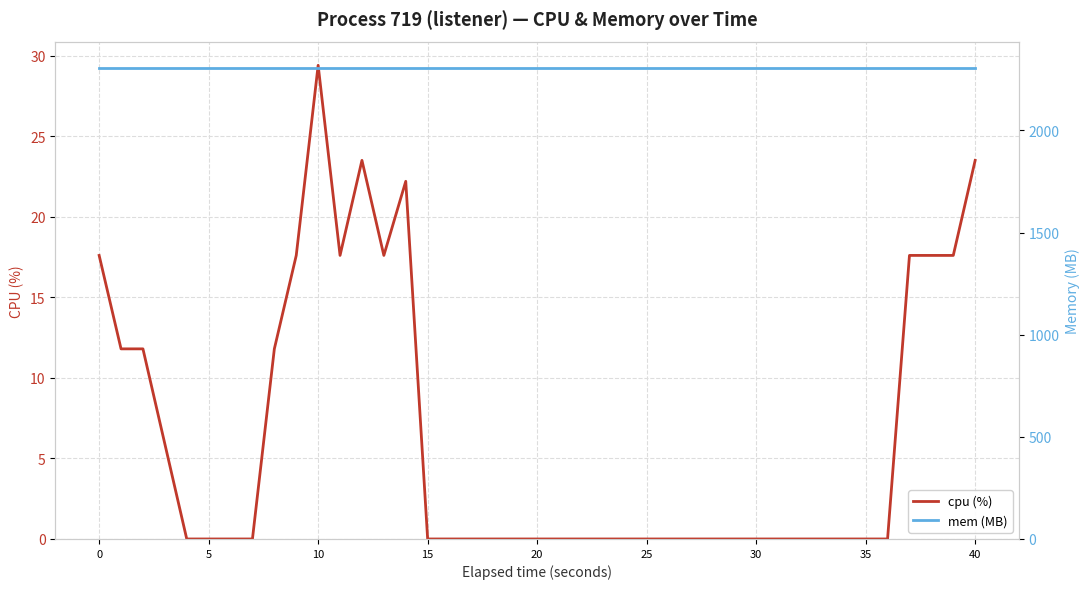

Read the mem (MB) value at 23.

2308.0